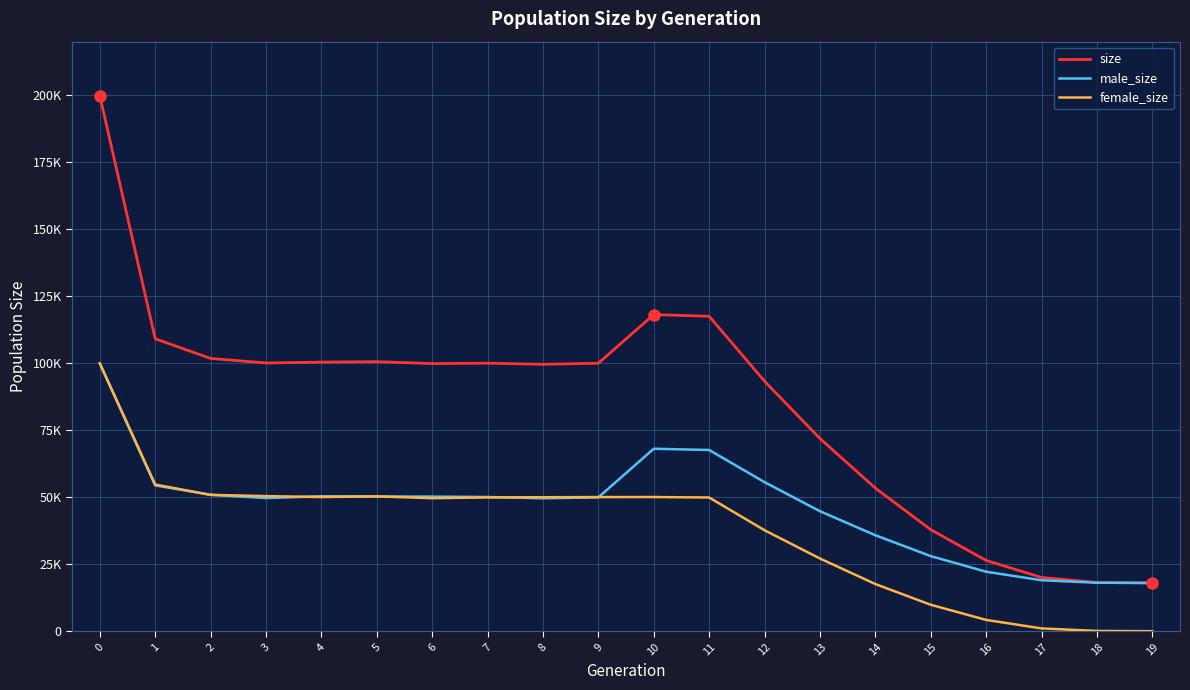

Between 11 and 16, which is larger?

11